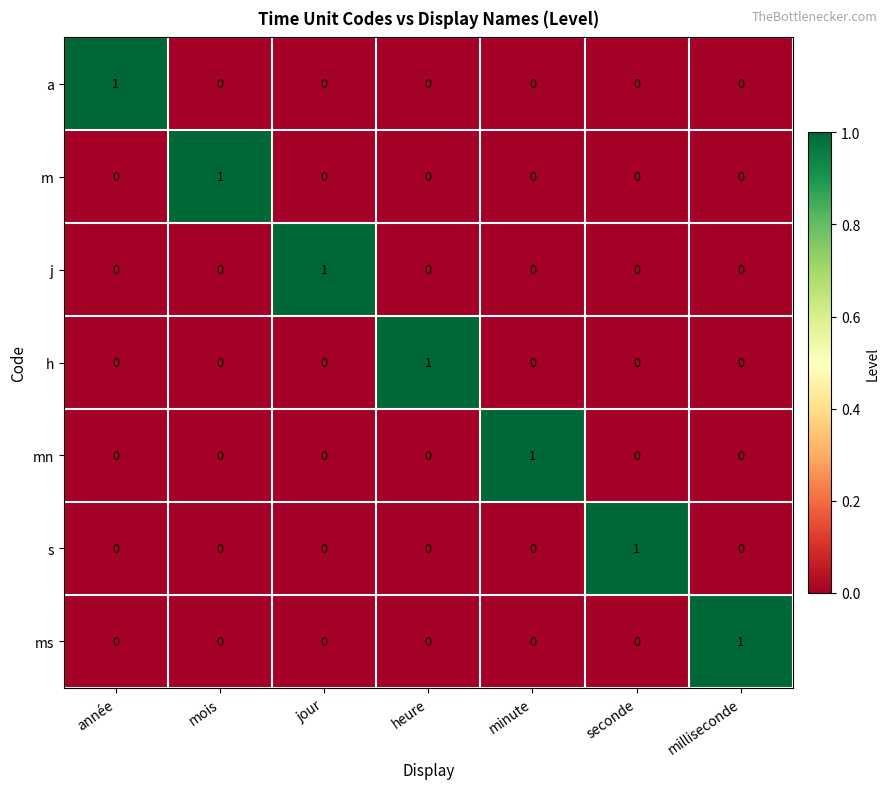

At how many categories does at least one series exceed 0?

7